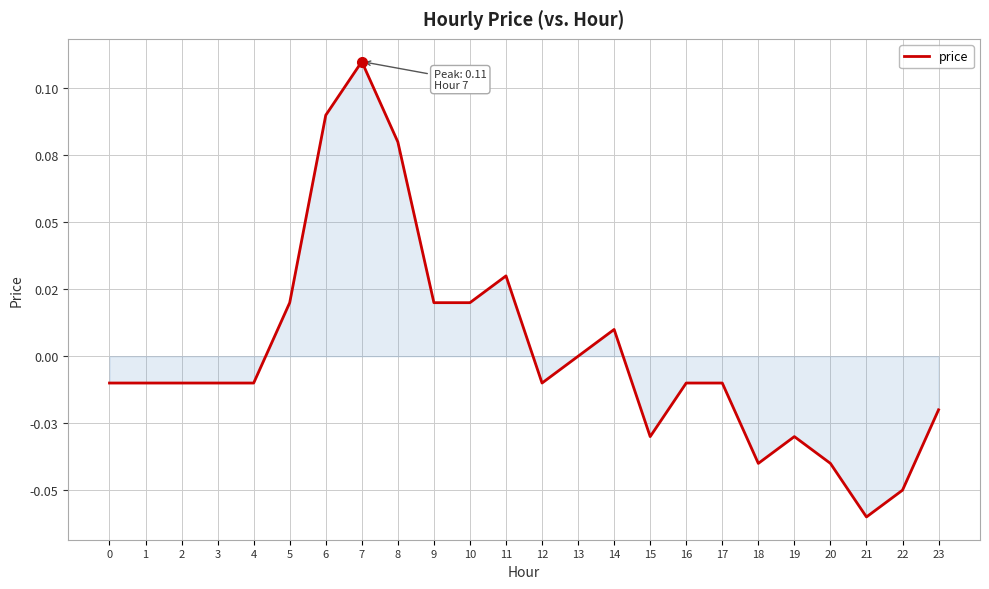

Which category has the lowest value across all series?

21